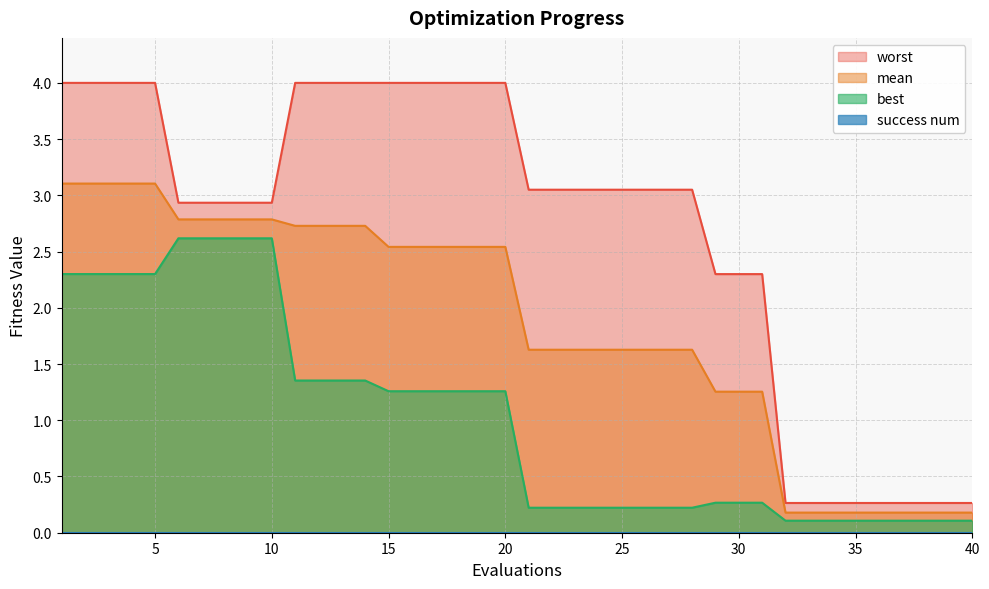

True or false: mean and best intersect in this chart.

False